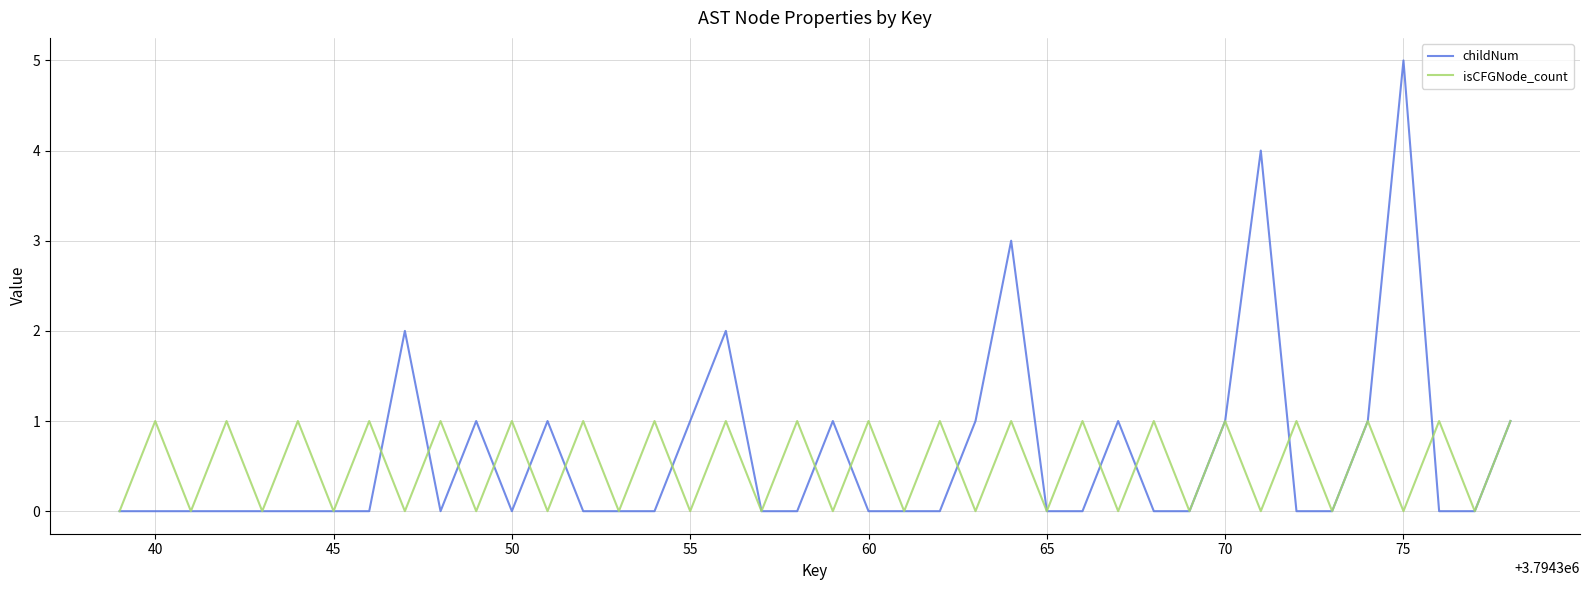

List the series in order of their overall mean, highest first.

childNum, isCFGNode_count